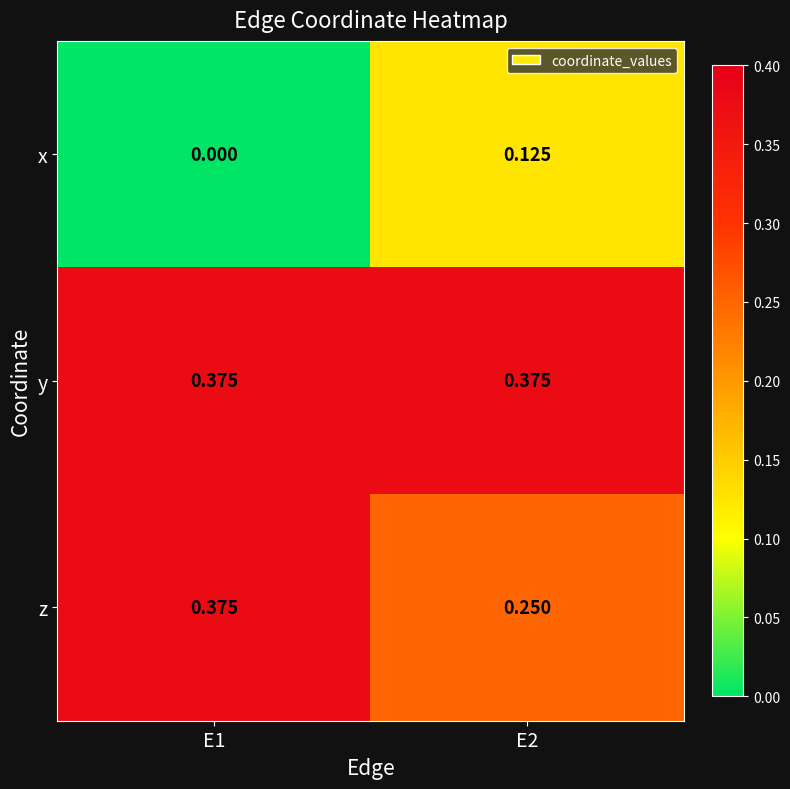

Is the value of y at E2 greater than the value of x at E2?

Yes